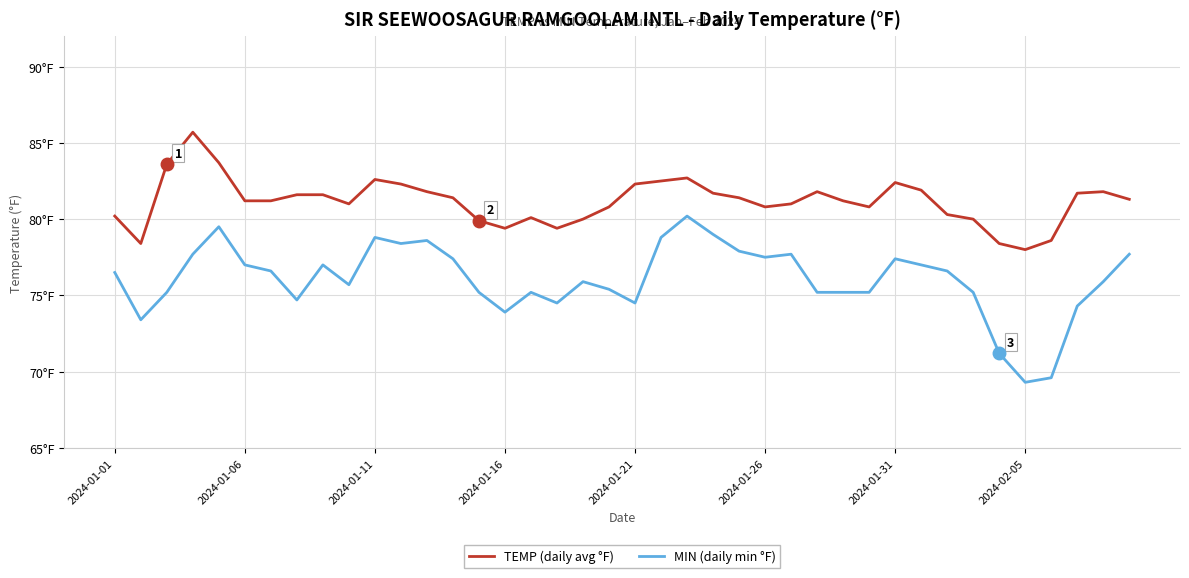

What is the difference between the maximum and second lowest values in the TEMP (daily avg °F) series?

7.3